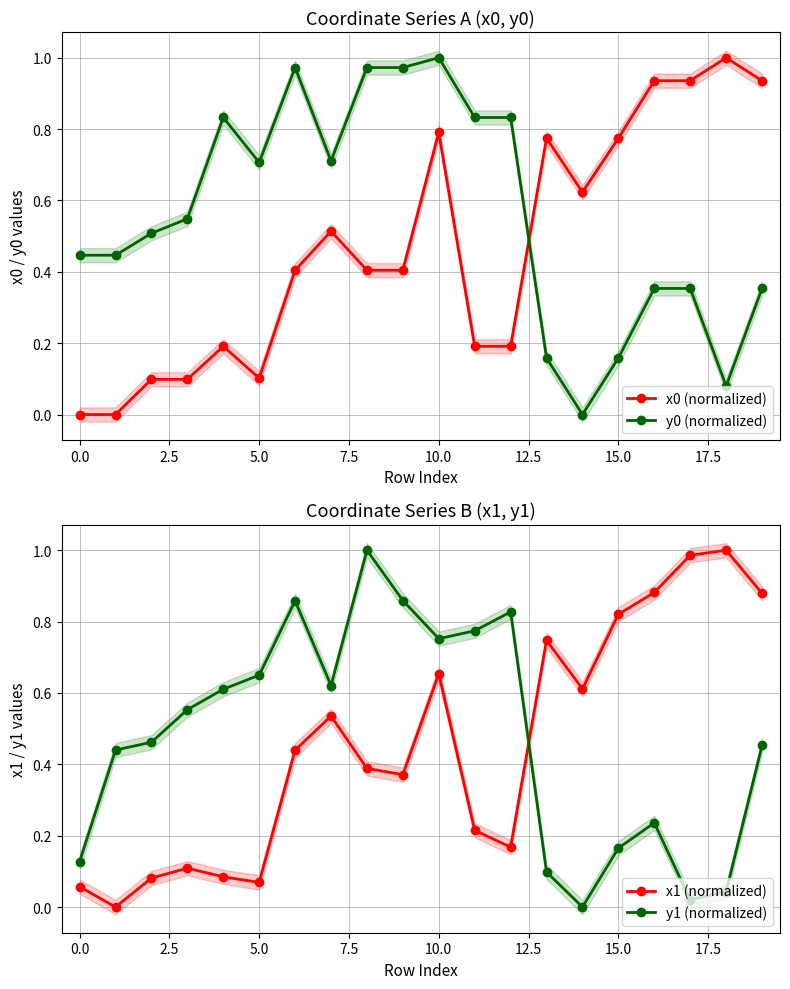

True or false: x0 (normalized) has a value of 1.2 at 15.0.

False